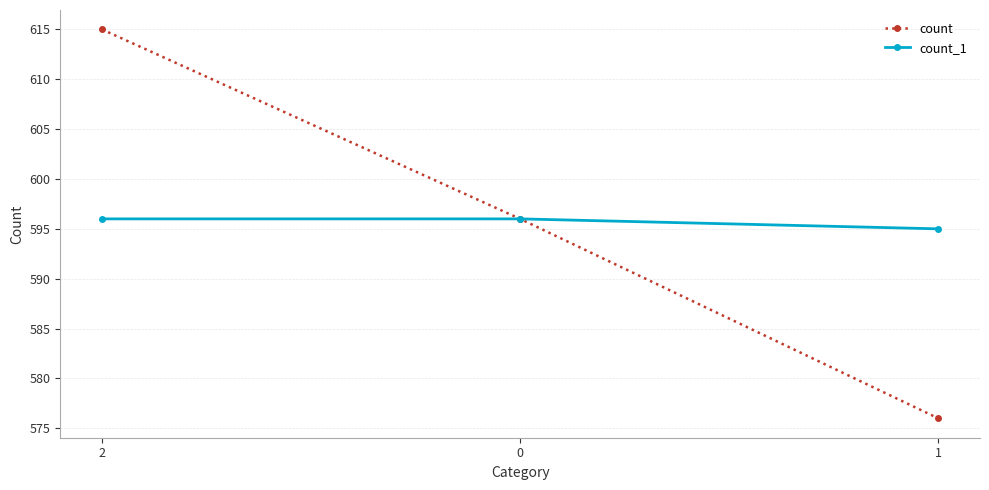

What is the spread (max minus min) of values at 1?

19